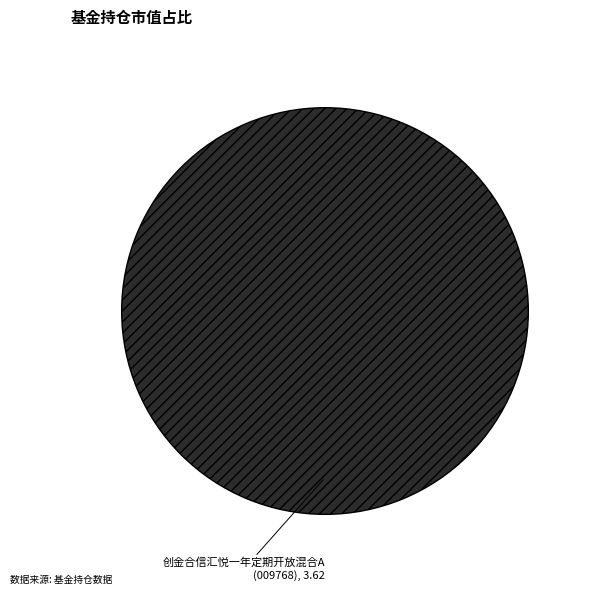

How many slices are in this pie chart?

1